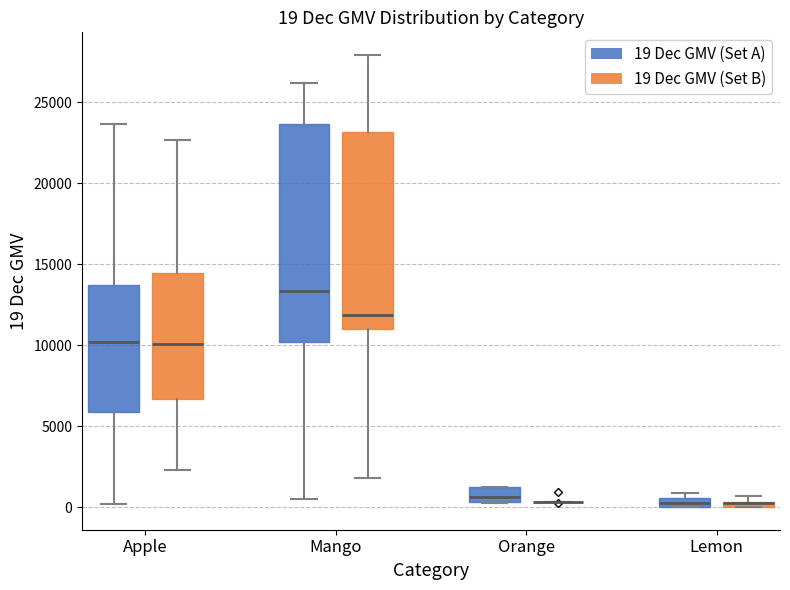

Comparing the boxes themselves (not the whiskers), which one is the tallest?

Mango (19 Dec GMV (Set A))